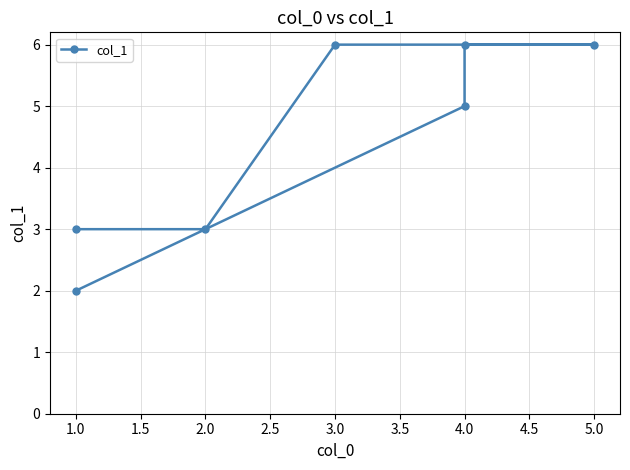

How many values are between 3 and 6?

6